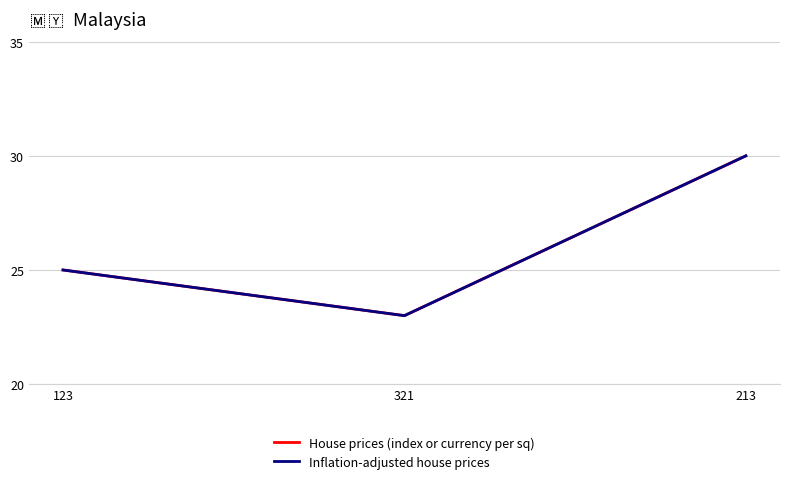

What is the label of the 3rd point from the left?

213